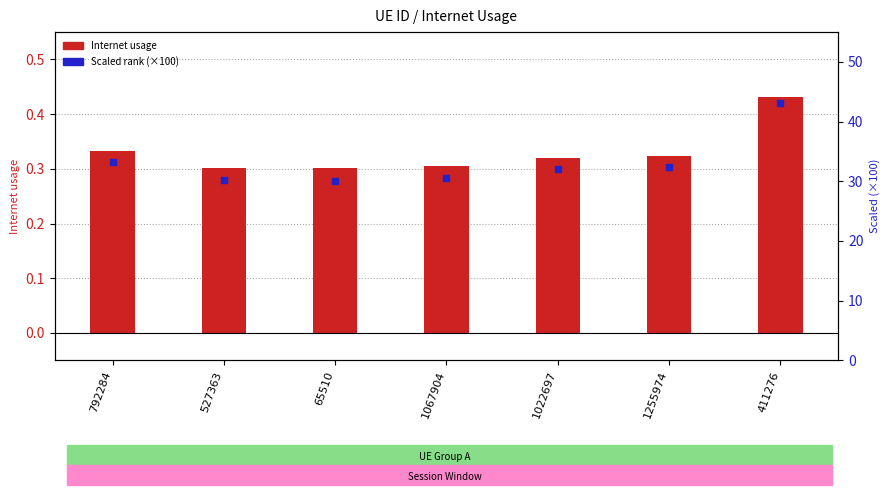

At how many categories does at least one series exceed 25?

7